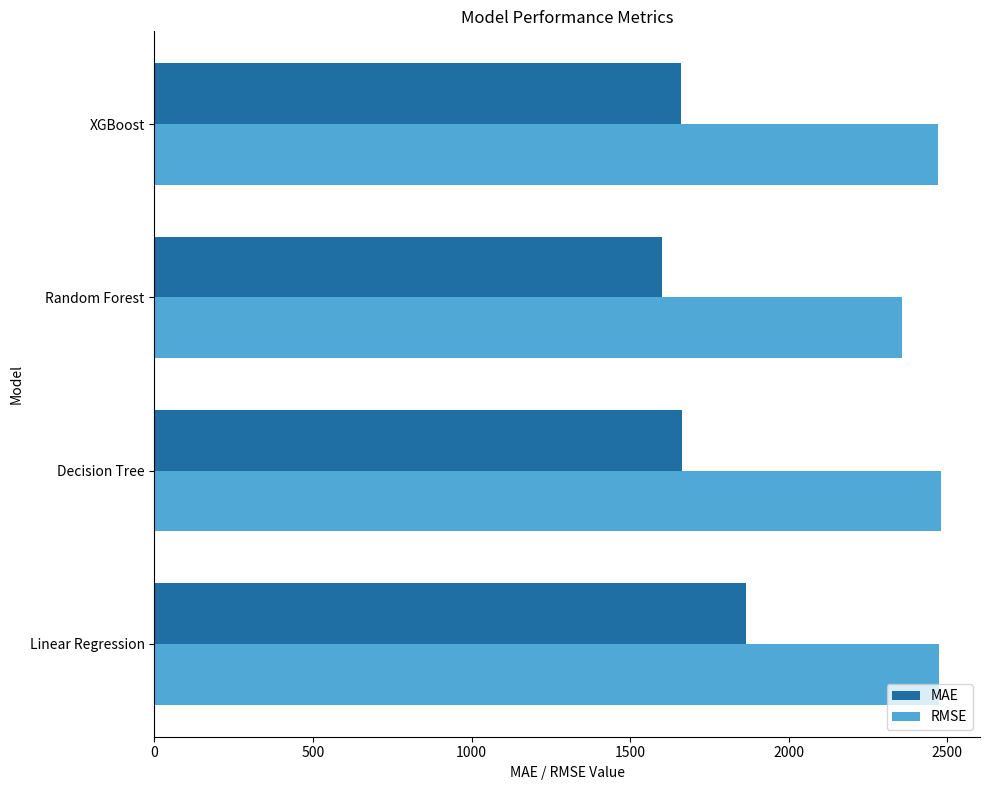

Rank the series by their average value, from highest to lowest.

RMSE, MAE